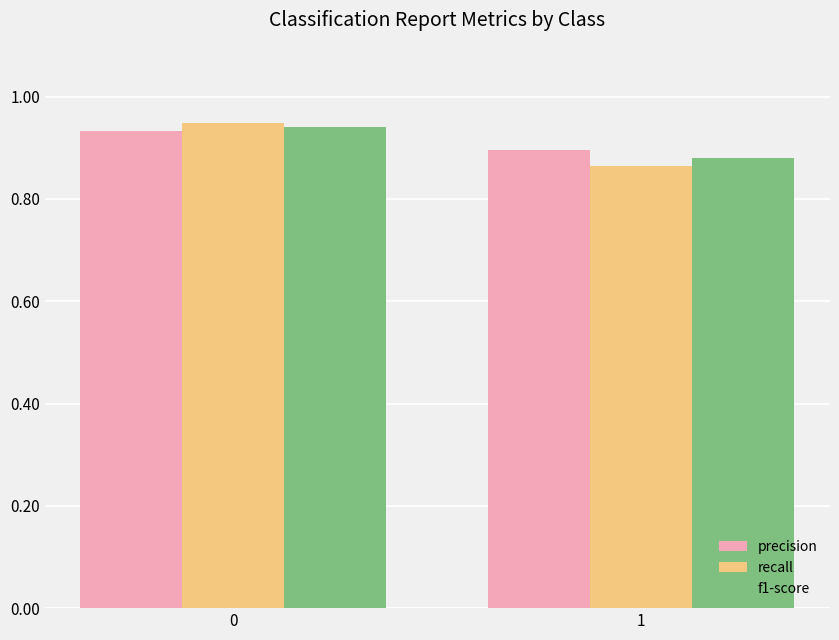

The value of precision at 0 is 0.9. True or false?

True